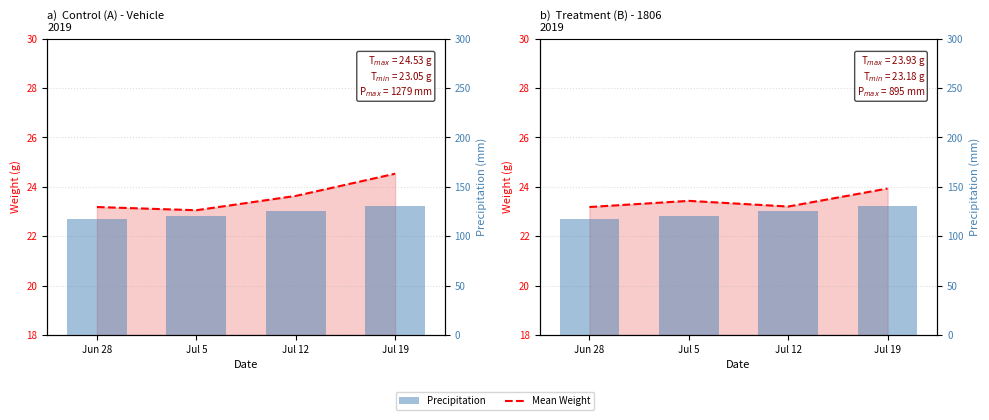

What is the difference between the Control (A) values at Jul 12 and Jun 28?

0.4